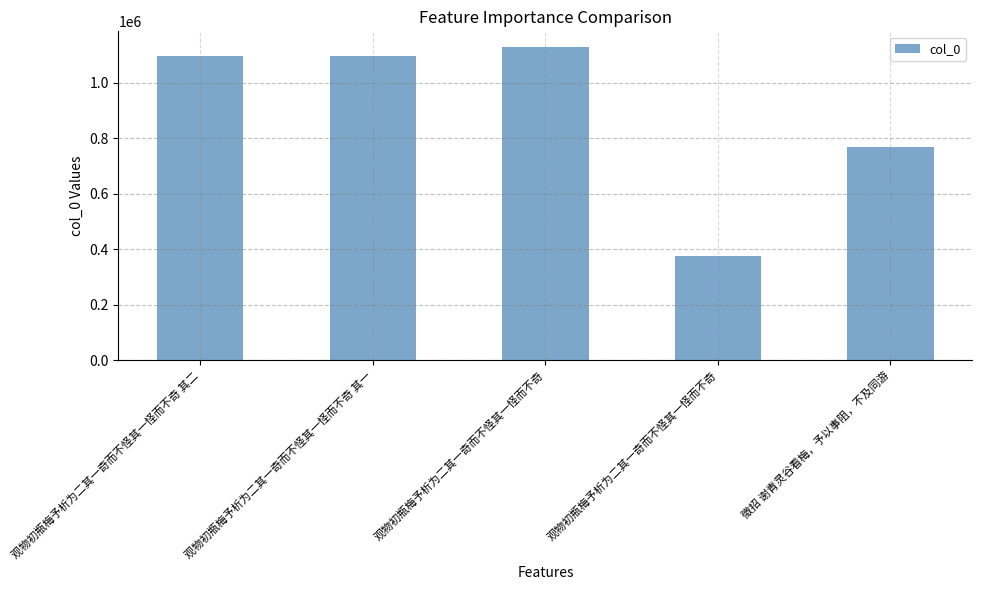

What is the average value?

893178